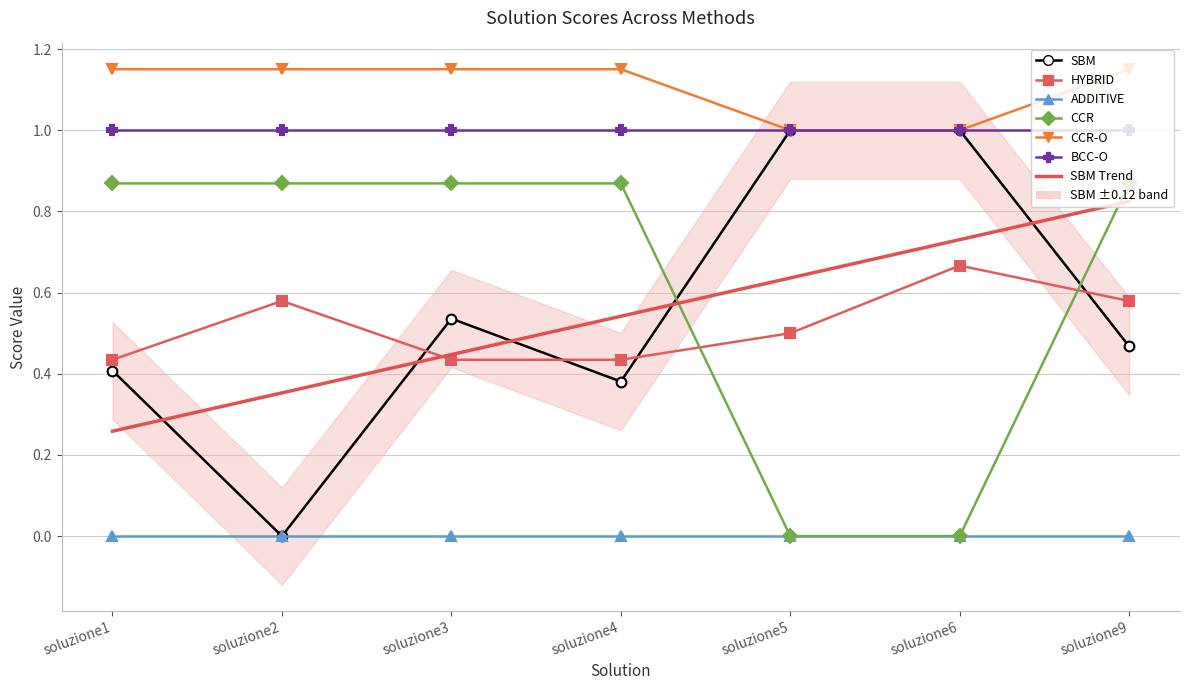

Read the BCC-O value at soluzione2.

1.0